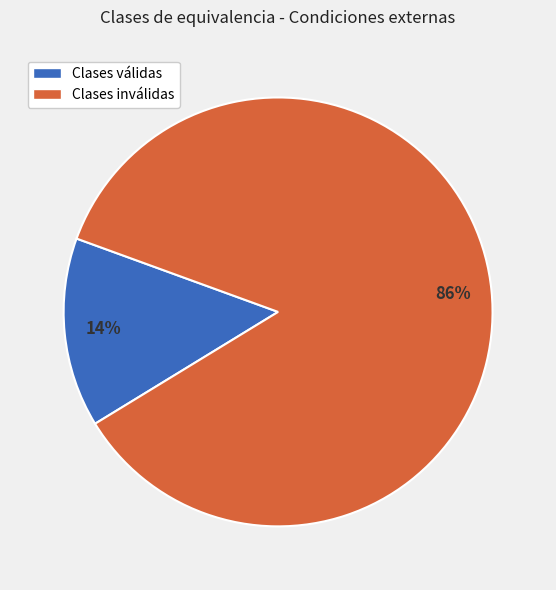

Combined, do Clases inválidas and Clases válidas account for over 50%?

Yes